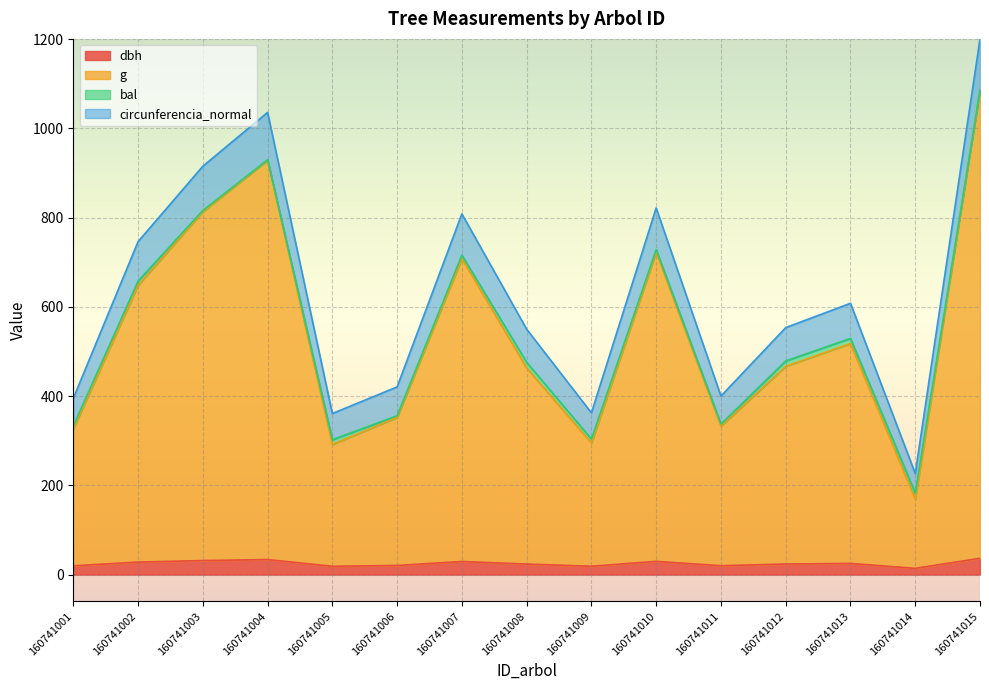

True or false: dbh and circunferencia_normal intersect in this chart.

False